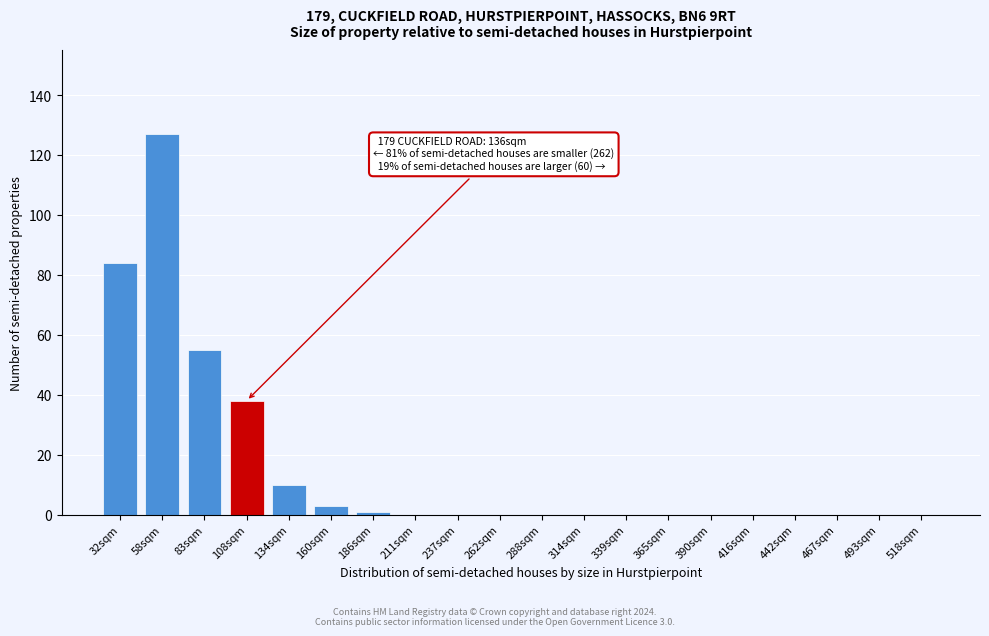

Reading left to right, what are all the values shown in this chart?

32sqm=84	58sqm=127	83sqm=55	108sqm=38	134sqm=10	160sqm=3	186sqm=1	211sqm=0	237sqm=0	262sqm=0	288sqm=0	314sqm=0	339sqm=0	365sqm=0	390sqm=0	416sqm=0	442sqm=0	467sqm=0	493sqm=0	518sqm=0